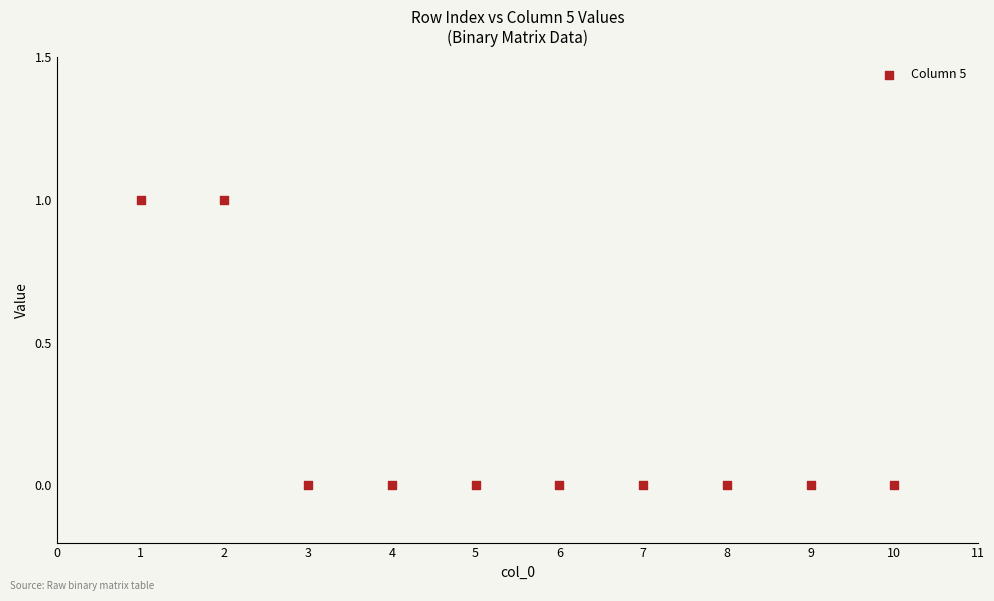

What is the average X value?

6